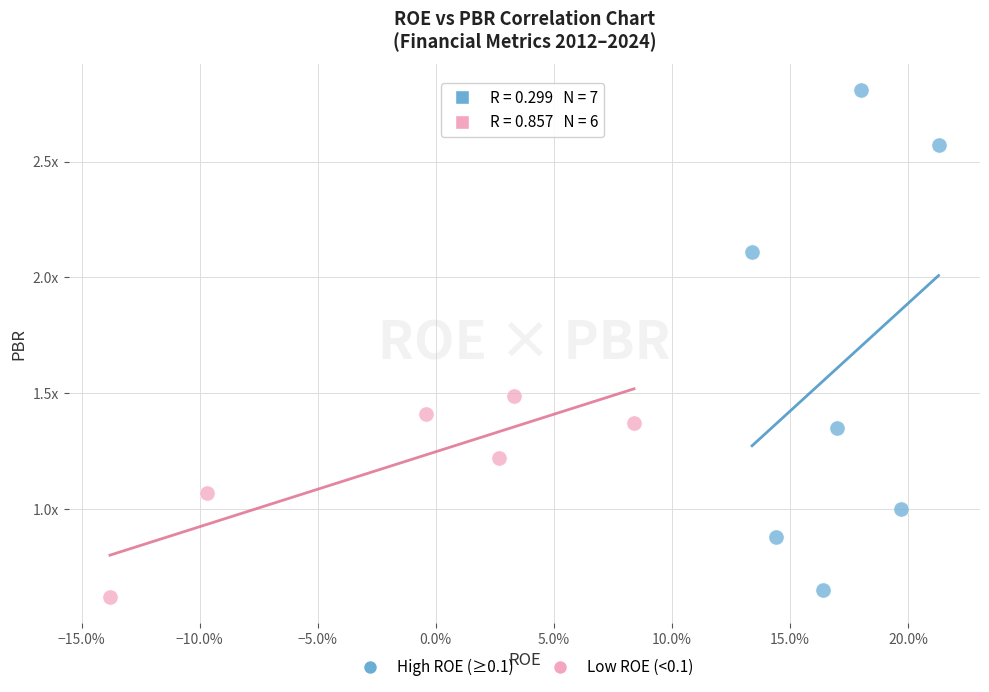

Which series has the widest spread of Y values?

High ROE (≥0.1)